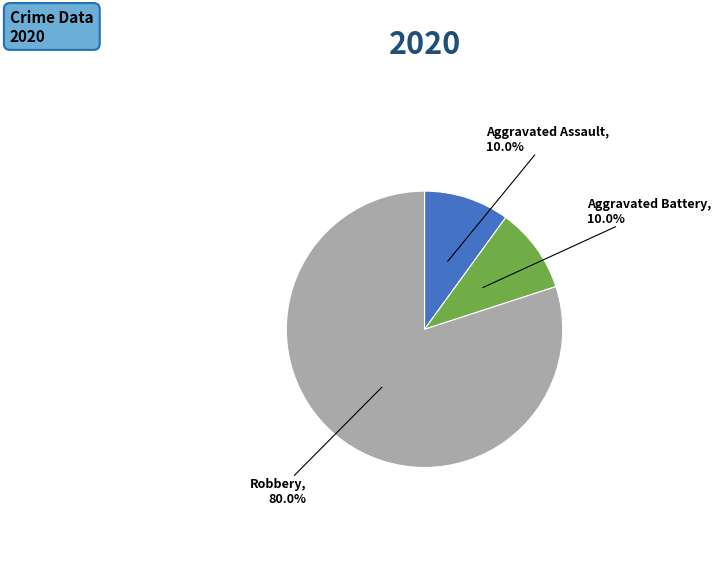

Which slice is the largest?

Robbery